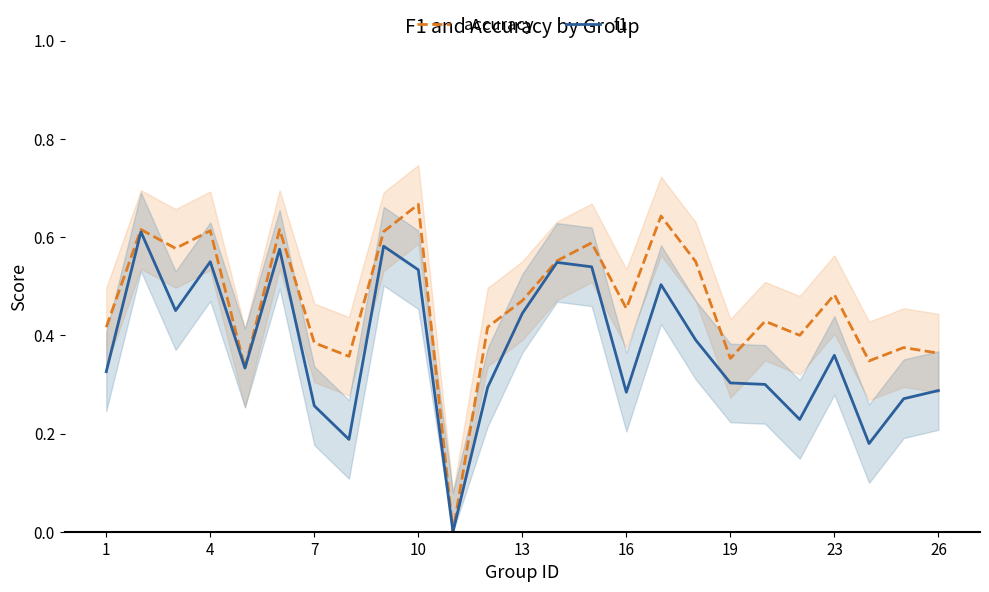

Which category has the highest value in the accuracy series?

10